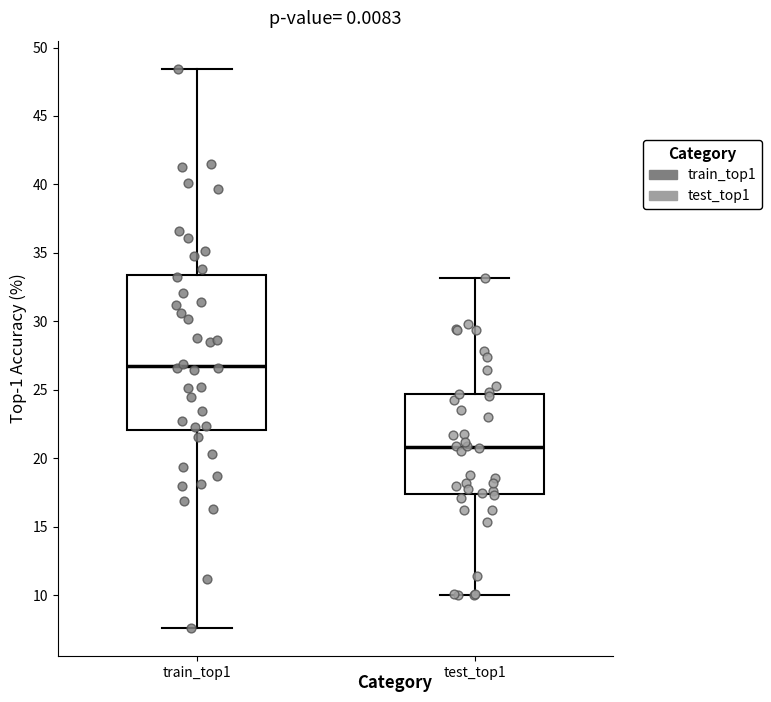

Where does the upper whisker of the box for test_top1 end on the y-axis? The values are not printed on the chart, so give them approximately, as read against the axis.

33.0